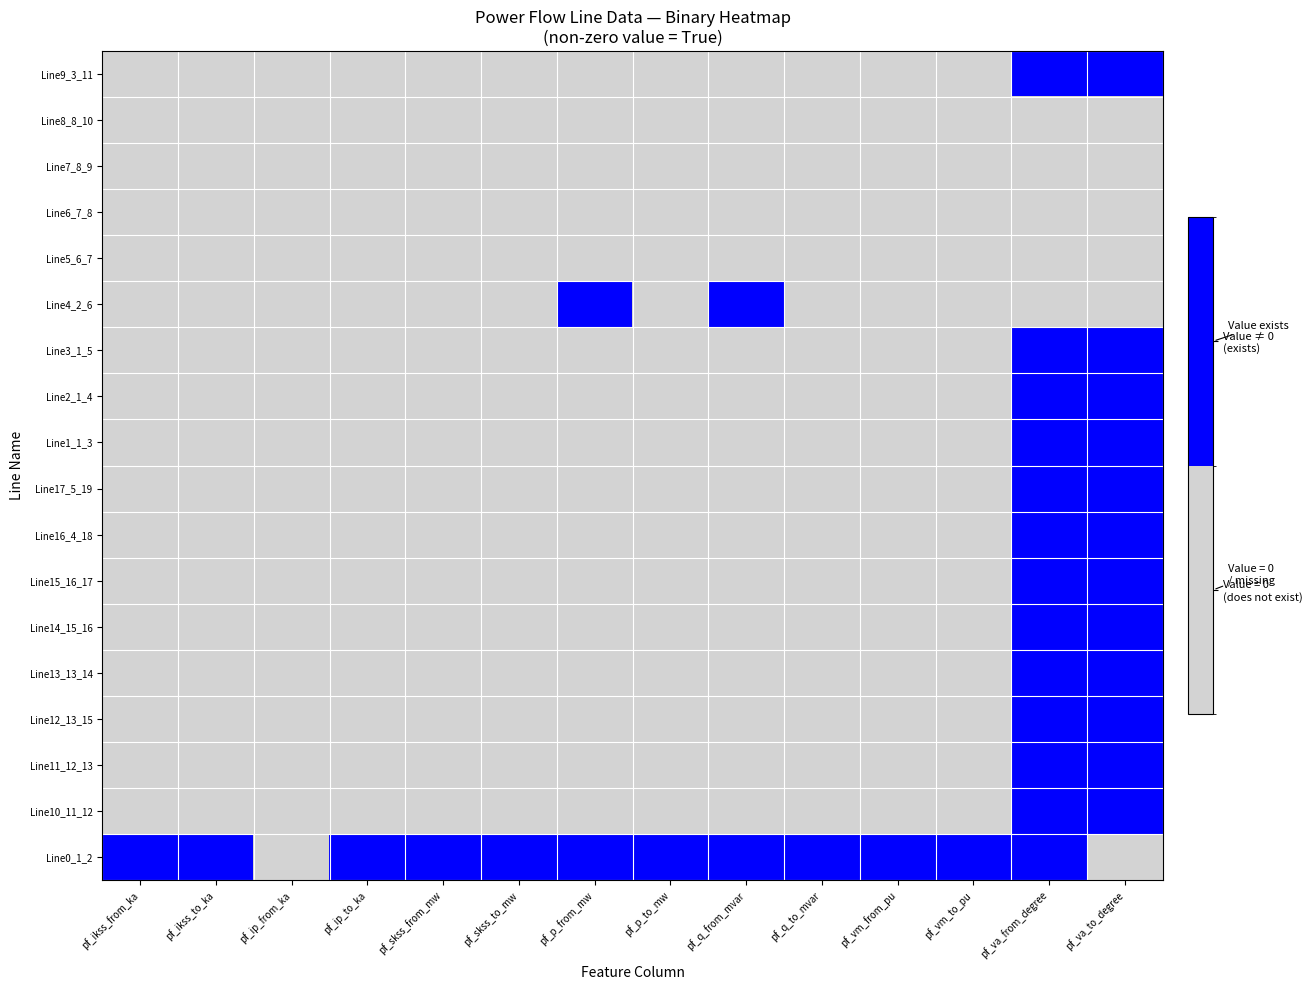

Which series has the largest total across all categories?

Line0_1_2